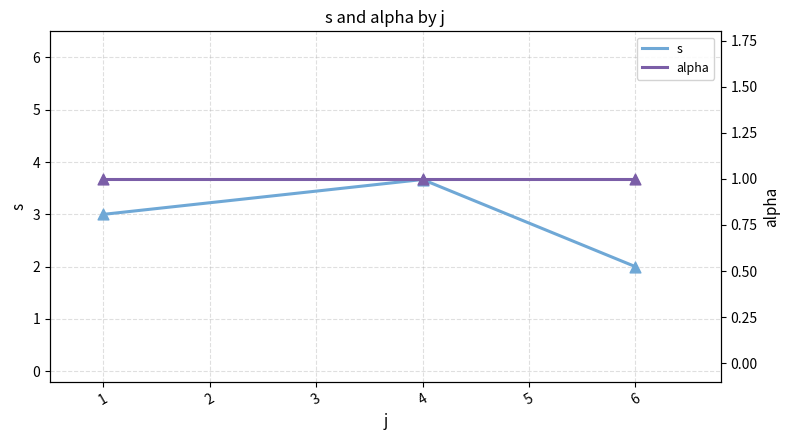

Which series has the widest spread of Y values?

s